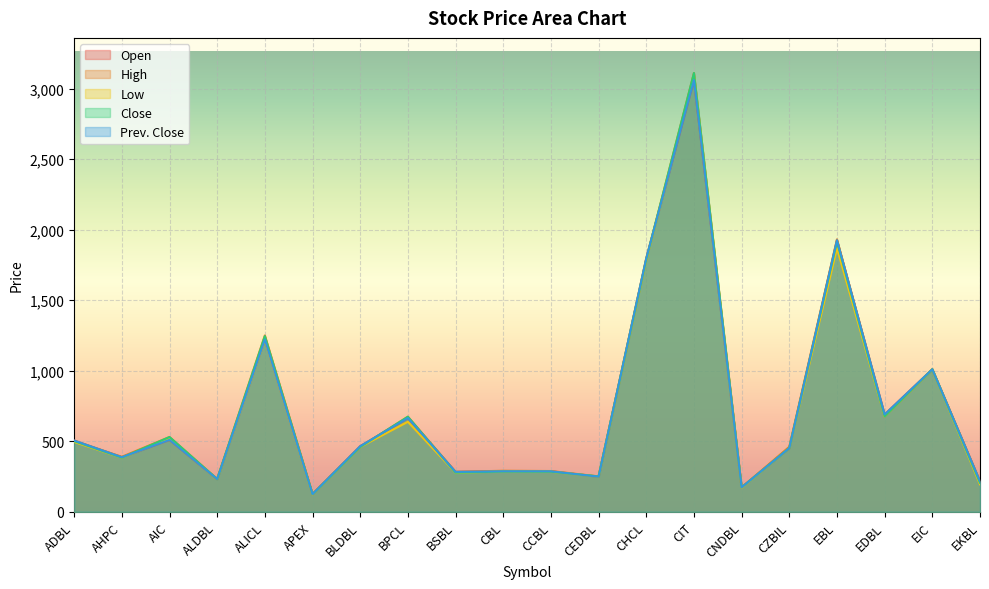

What position from the right is CZBIL?

5